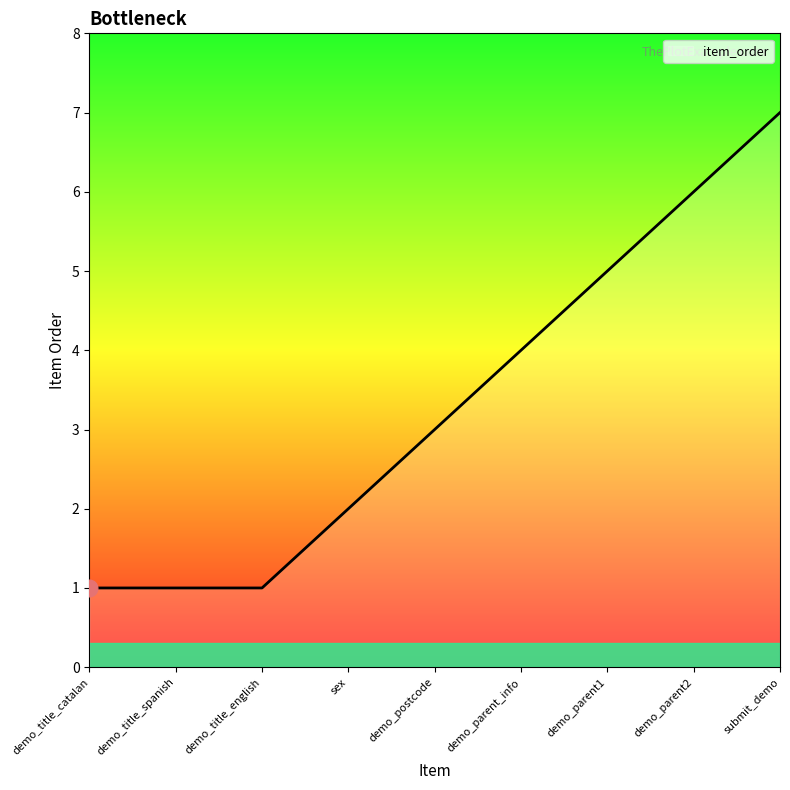

True or false: the data shows 1 at demo_title_spanish.

True